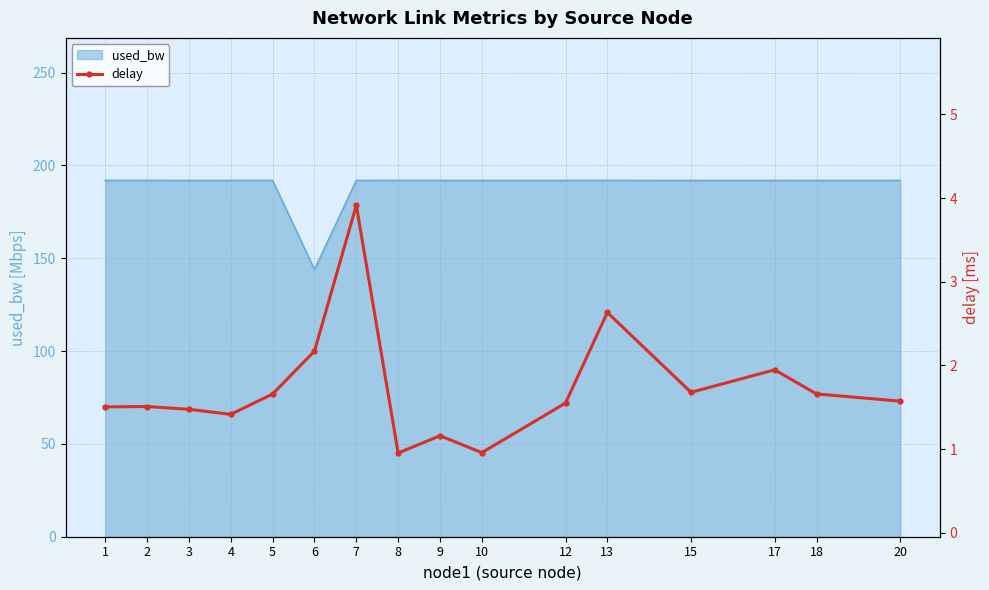

Is it true that used_bw equals 191.9 at 12?

True